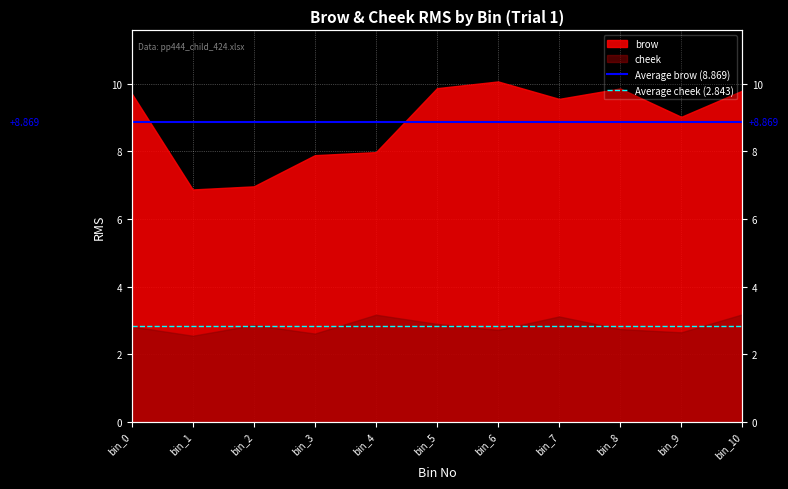

What is the value of the Average cheek (2.843) point at the 1st from the left?

2.8